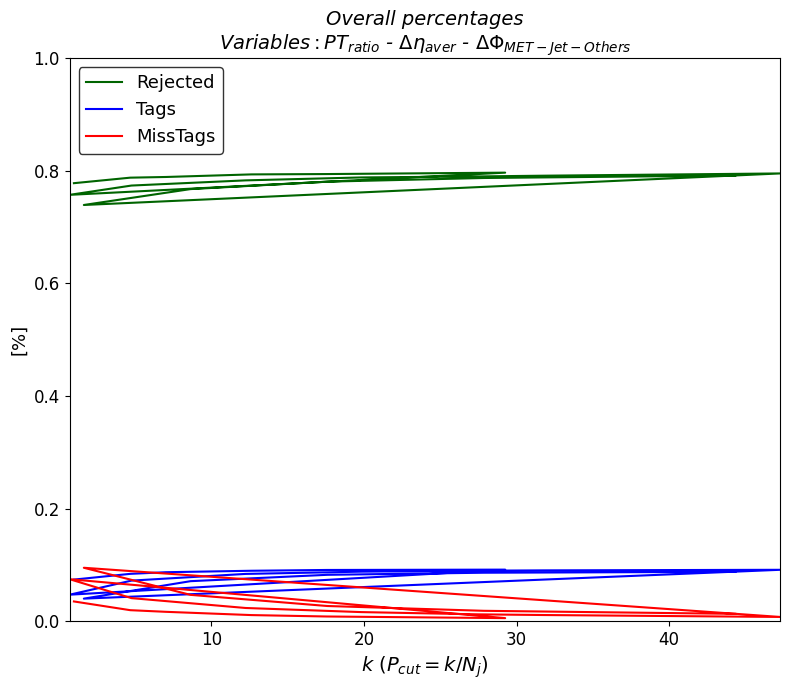

True or false: MissTags has a value of 0.0 at 30.

False